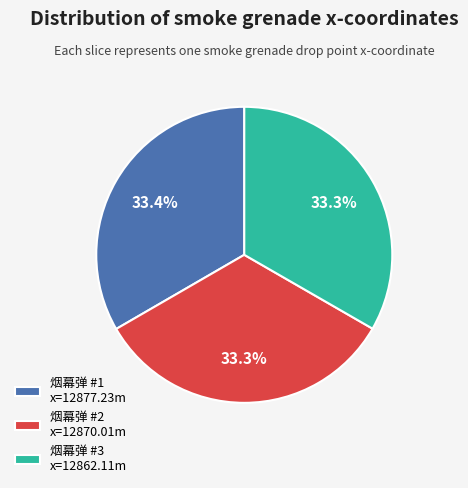

How much of the chart is everything except 烟幕弹 #3 x=12862.11m?

66.7%